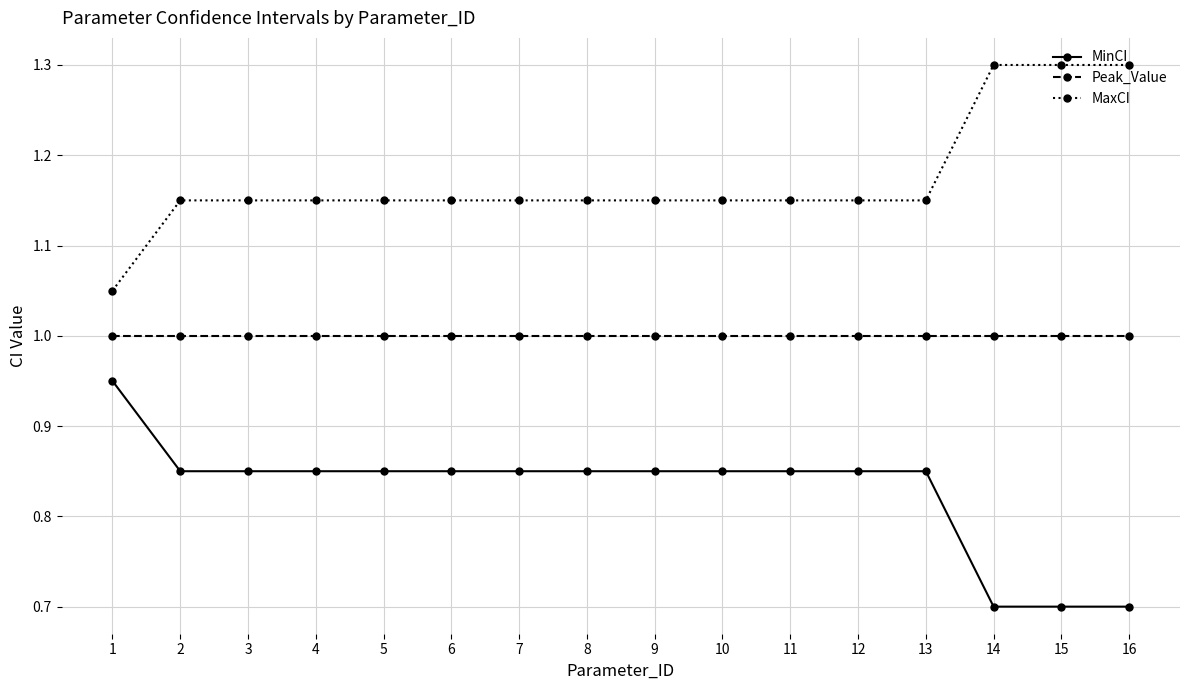

True or false: MinCI and MaxCI cross at least once.

False